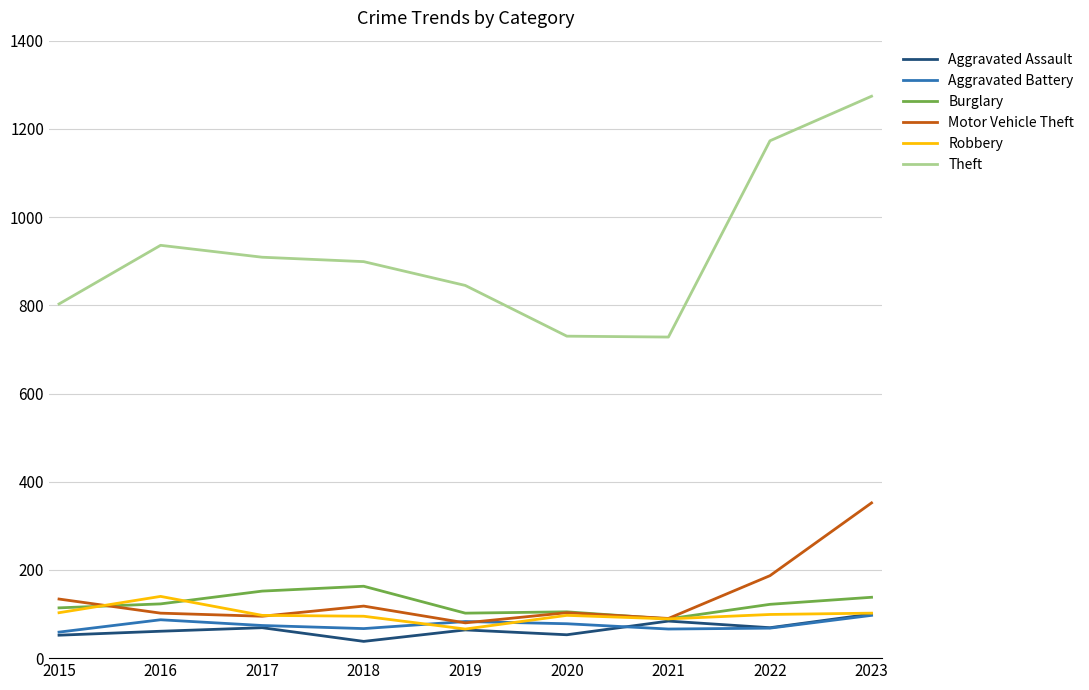

Which series has the largest range (max minus min)?

Theft